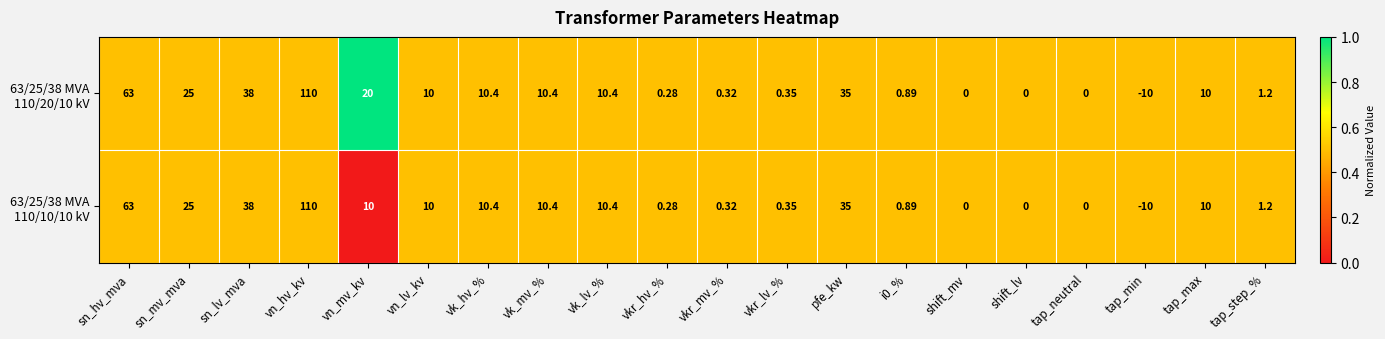

At which category is the sum across all series the highest?

vn_hv_kv